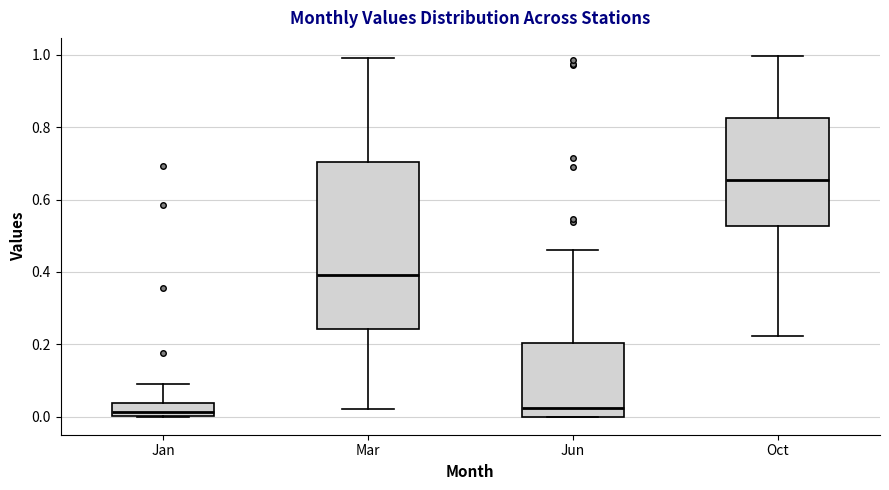

Where does the lower whisker of the box for Mar end on the y-axis? The values are not printed on the chart, so give them approximately, as read against the axis.

0.02